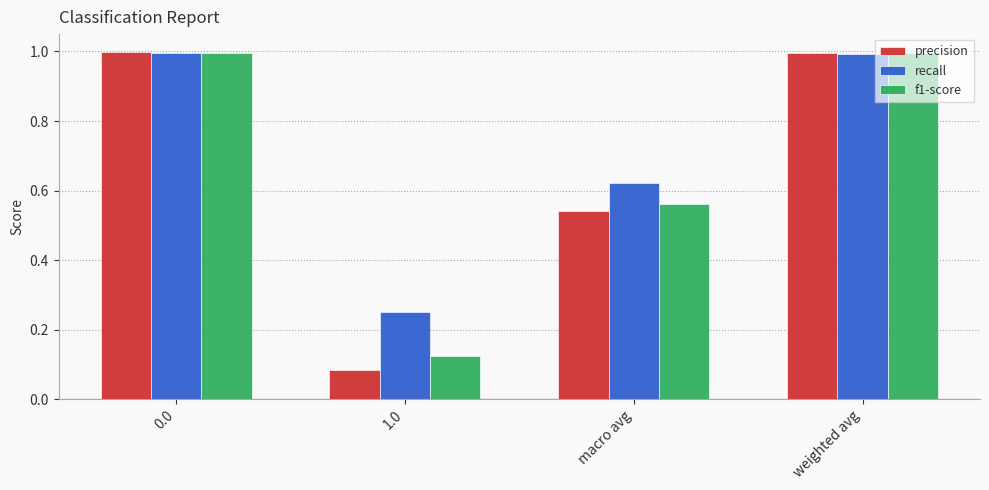

The value of f1-score at weighted avg is 0.5. True or false?

False